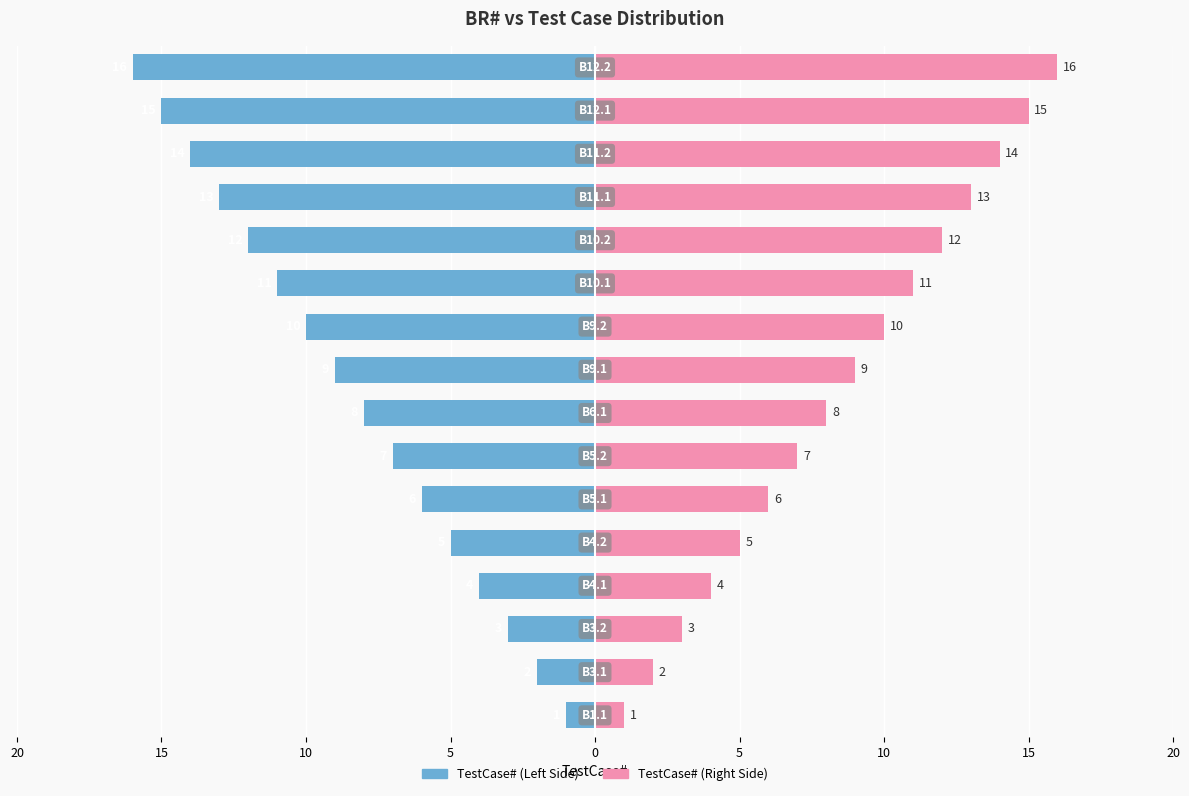

True or false: TestCase# (Right) has a value of 3 at 9.

False